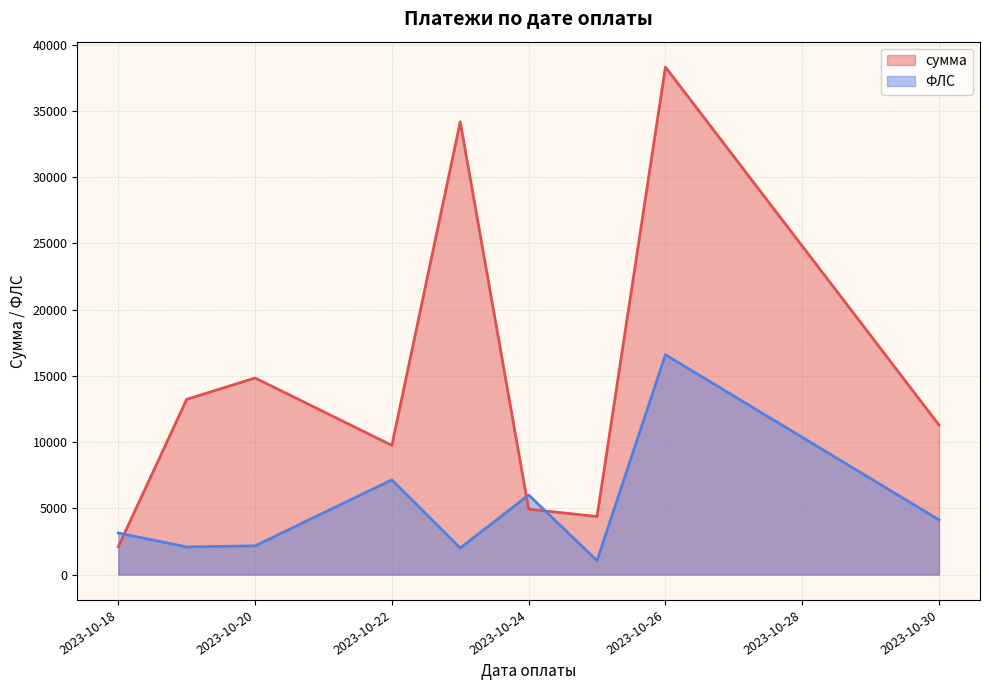

At 11, list the series in order from largest to smallest.

сумма, ФЛС